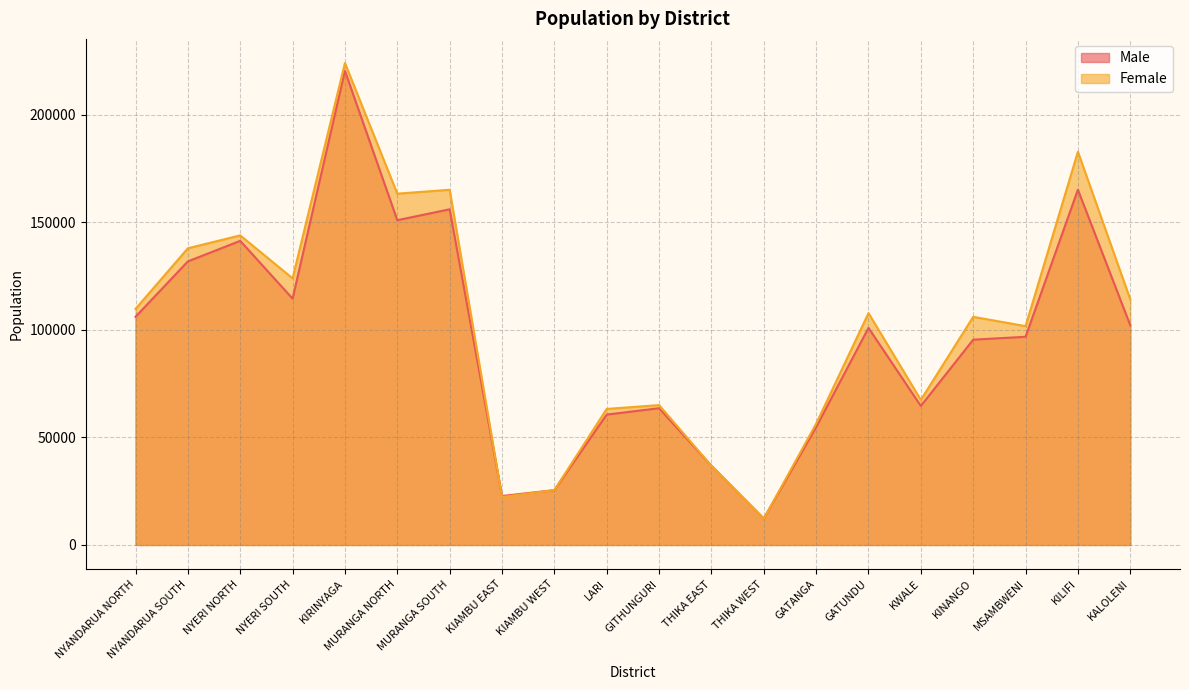

Is the value of Female at MURANGA NORTH greater than the value of Male at KIAMBU WEST?

Yes